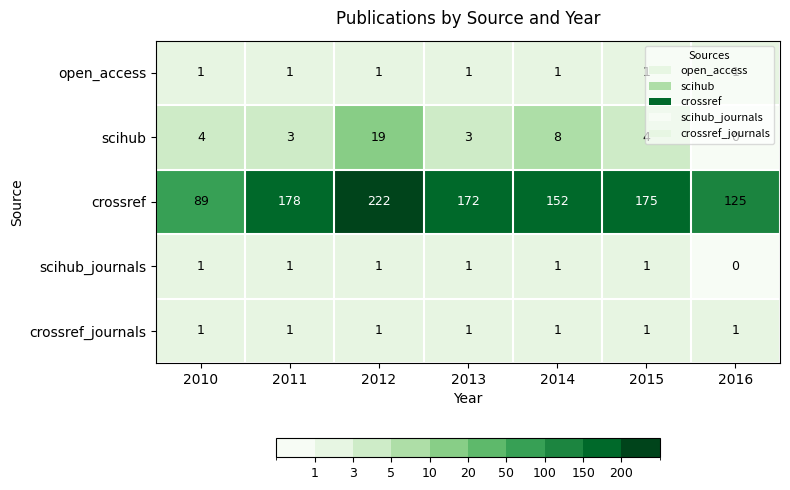

Between 2010 and 2011, which series saw the biggest shift?

crossref